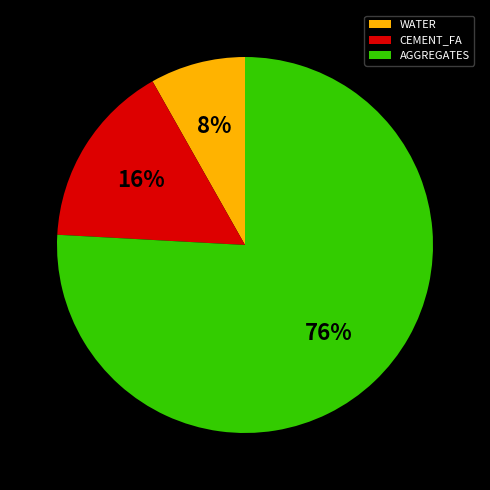

How many segments does this pie chart have?

3